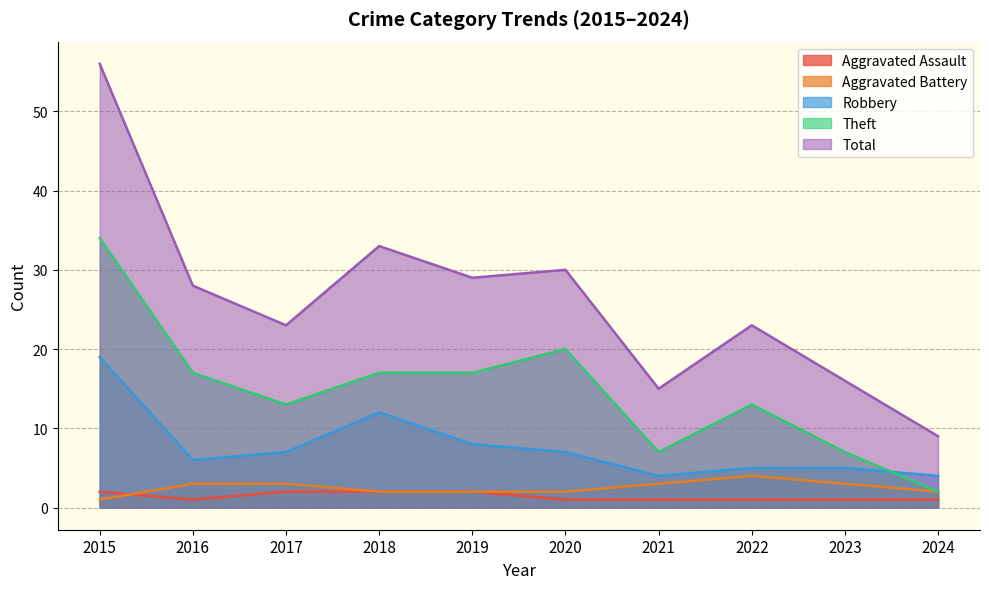

What is the total value across all series at 2023?

32